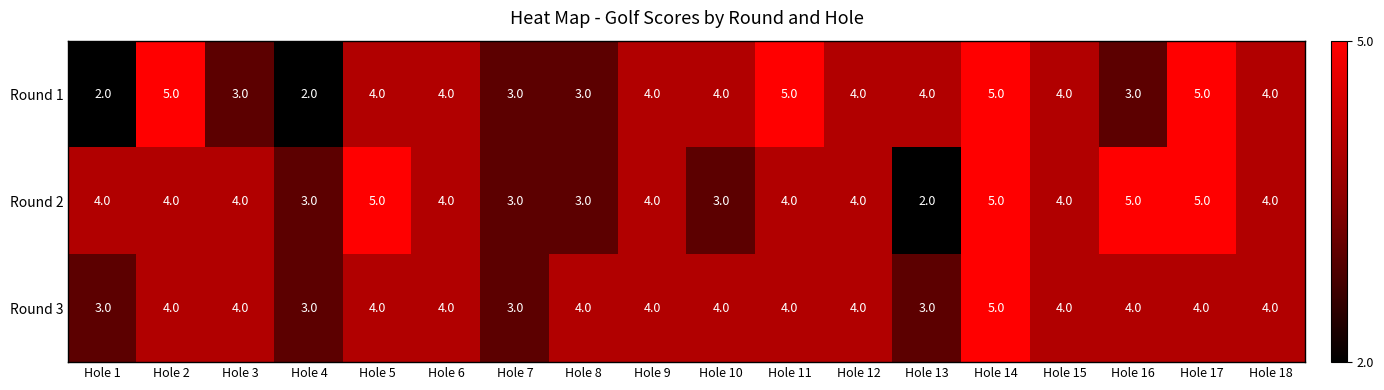

What is the maximum value shown in the chart?

5